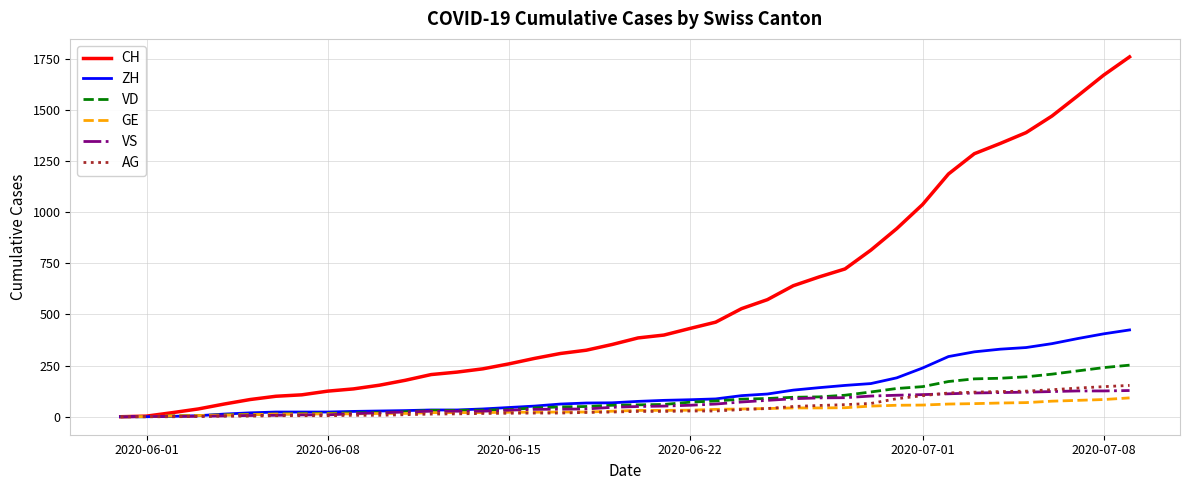

Which series has the largest total across all categories?

CH